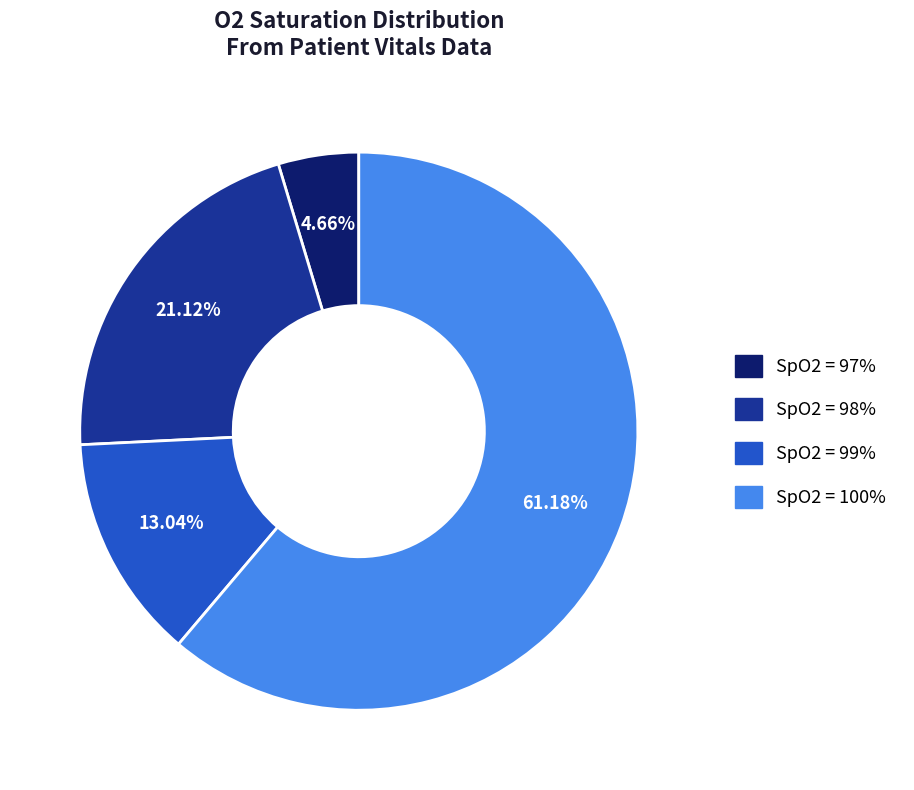

Does any single category account for the majority?

Yes